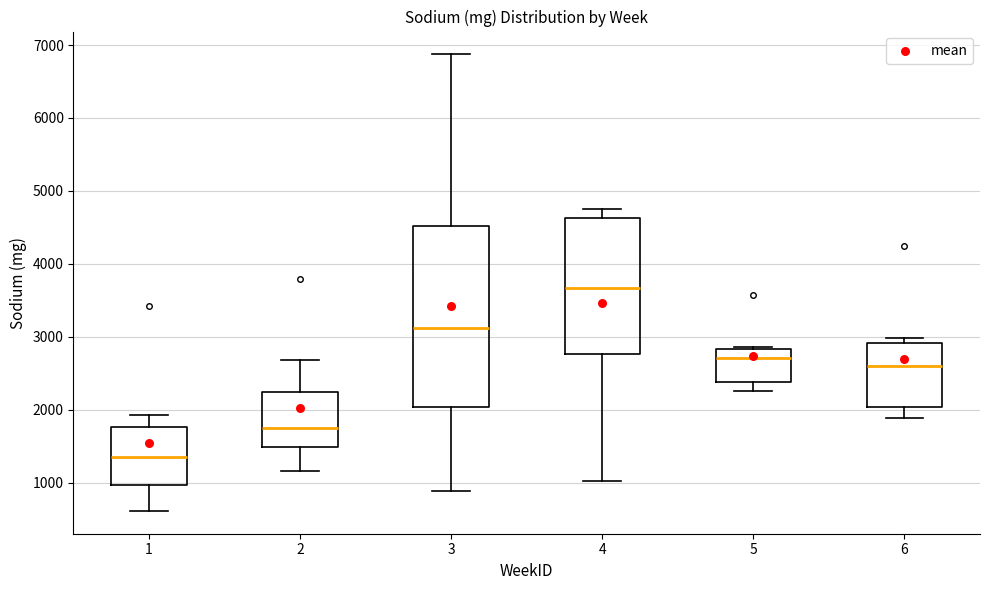

Where is the lower edge of the box at x = 1 on the y-axis? The values are not printed on the chart, so give them approximately, as read against the axis.

1000